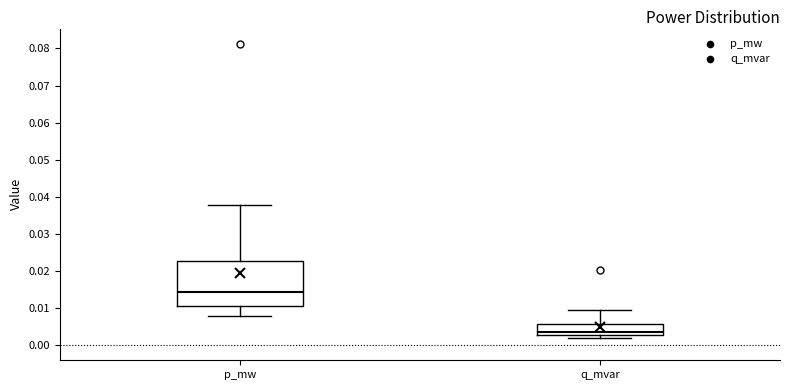

Reading left to right, read every box against the y-axis: the position of its median line, the range the box covers, and the ends of its whiskers. The values are not printed on the chart, so give them approximately, as read against the axis.

p_mw: median 0.014, box 0.011 to 0.023, whiskers 0.008 to 0.038
q_mvar: median 0.004, box 0.003 to 0.006, whiskers 0.002 to 0.009